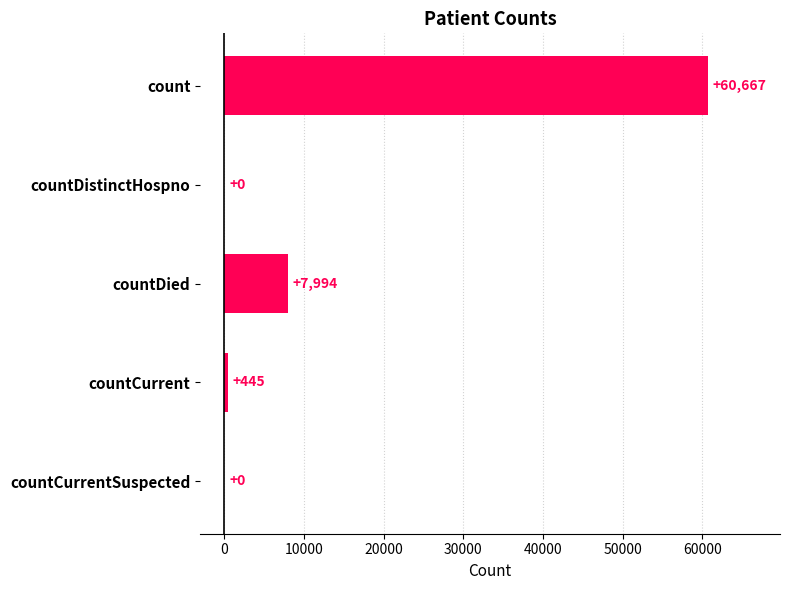

How many distinct data groups are displayed?

1